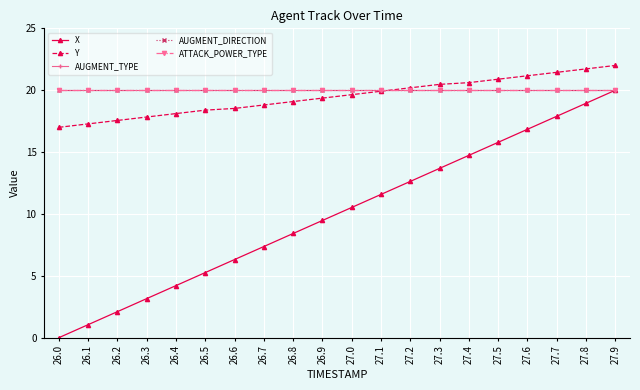

Does the chart have visible grid lines?

Yes